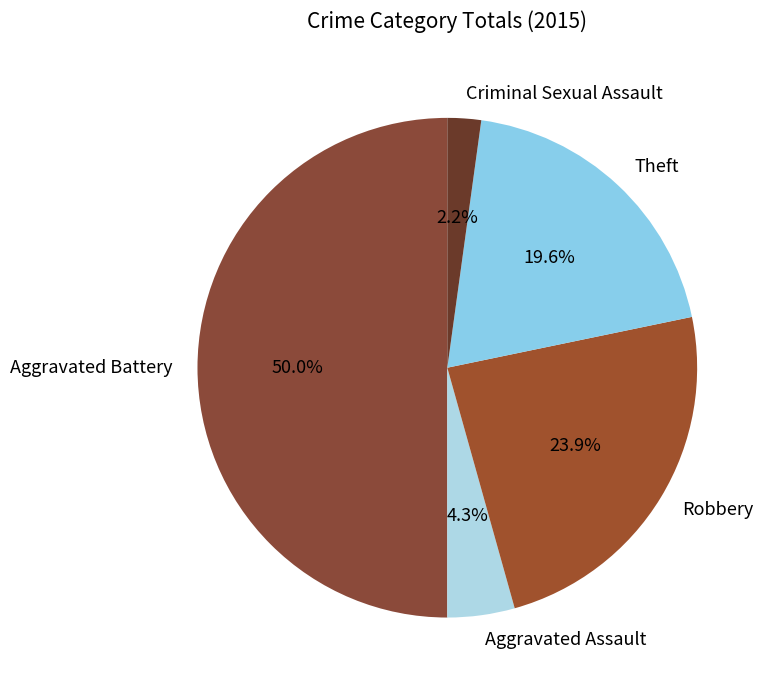

Rank the categories by value from highest to lowest.

Aggravated Battery, Robbery, Theft, Aggravated Assault, Criminal Sexual Assault